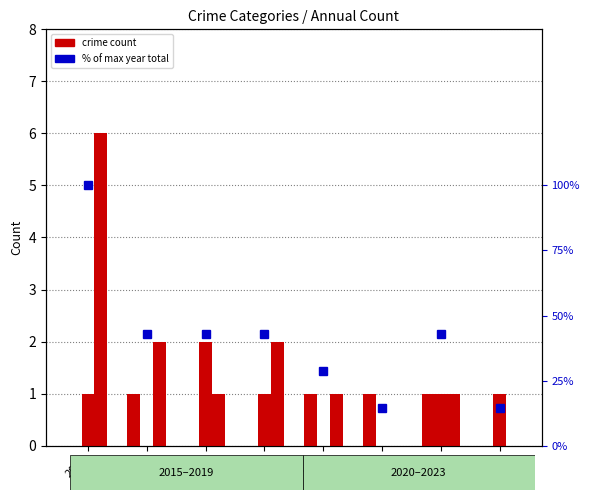

What is the highest value of the % of max year total series?

100.0